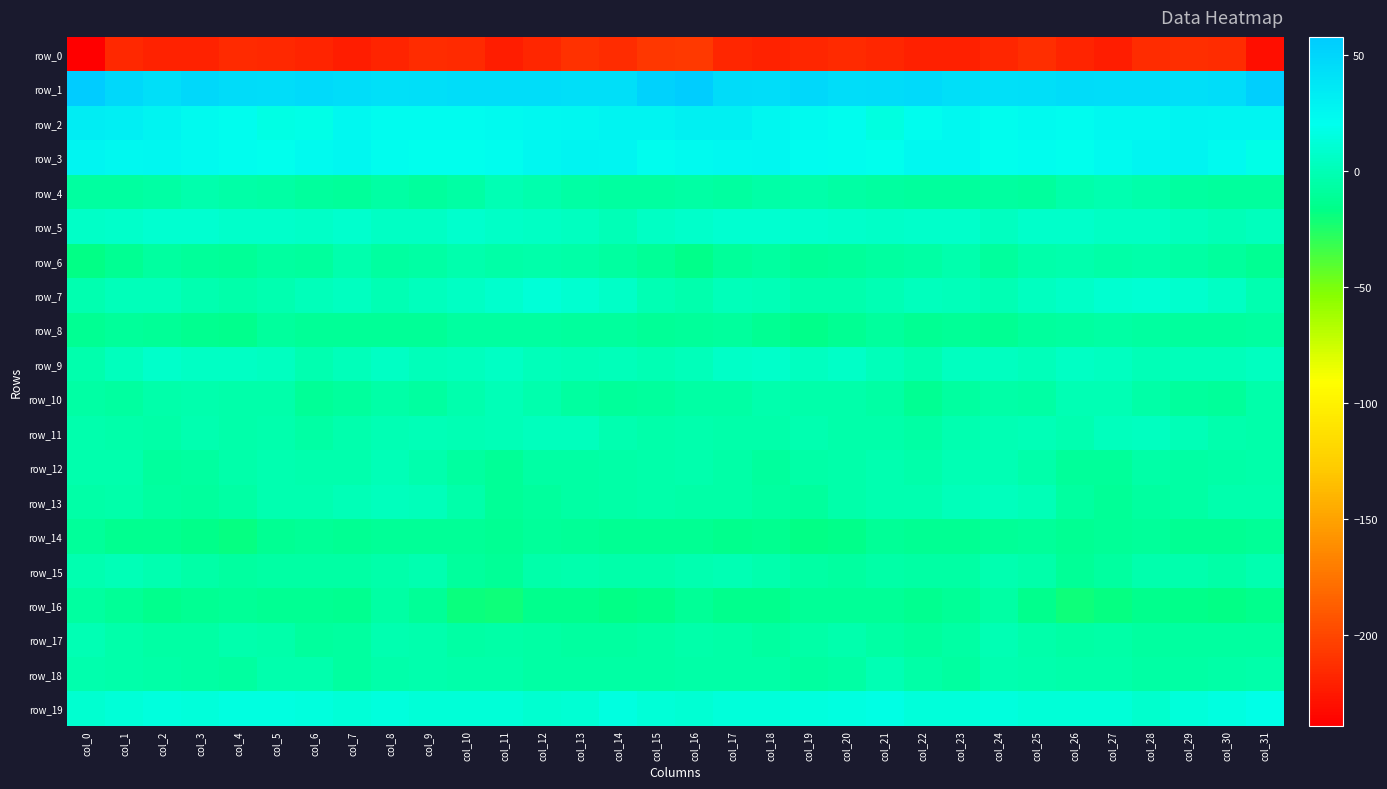

Rank the series by their maximum value, from lowest to highest.

row_0, row_14, row_8, row_16, row_6, row_4, row_18, row_17, row_15, row_12, row_10, row_13, row_11, row_9, row_5, row_7, row_19, row_3, row_2, row_1